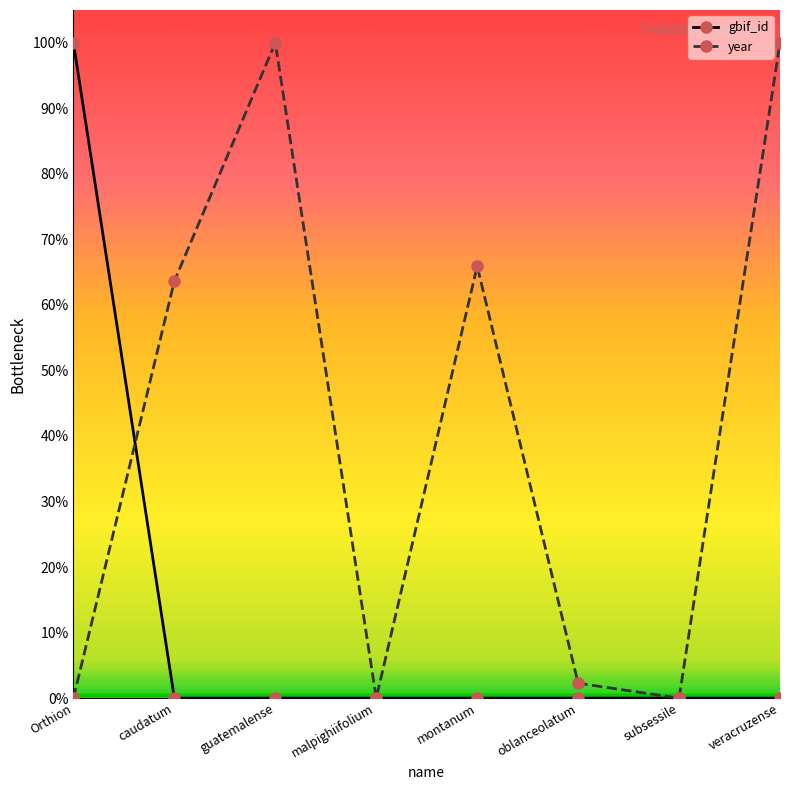

What are all the series names shown in the legend?

gbif_id, year